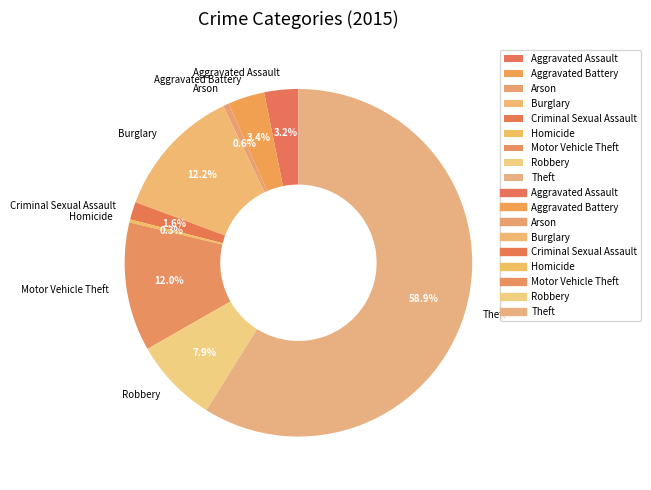

Count the number of slices in the pie.

9